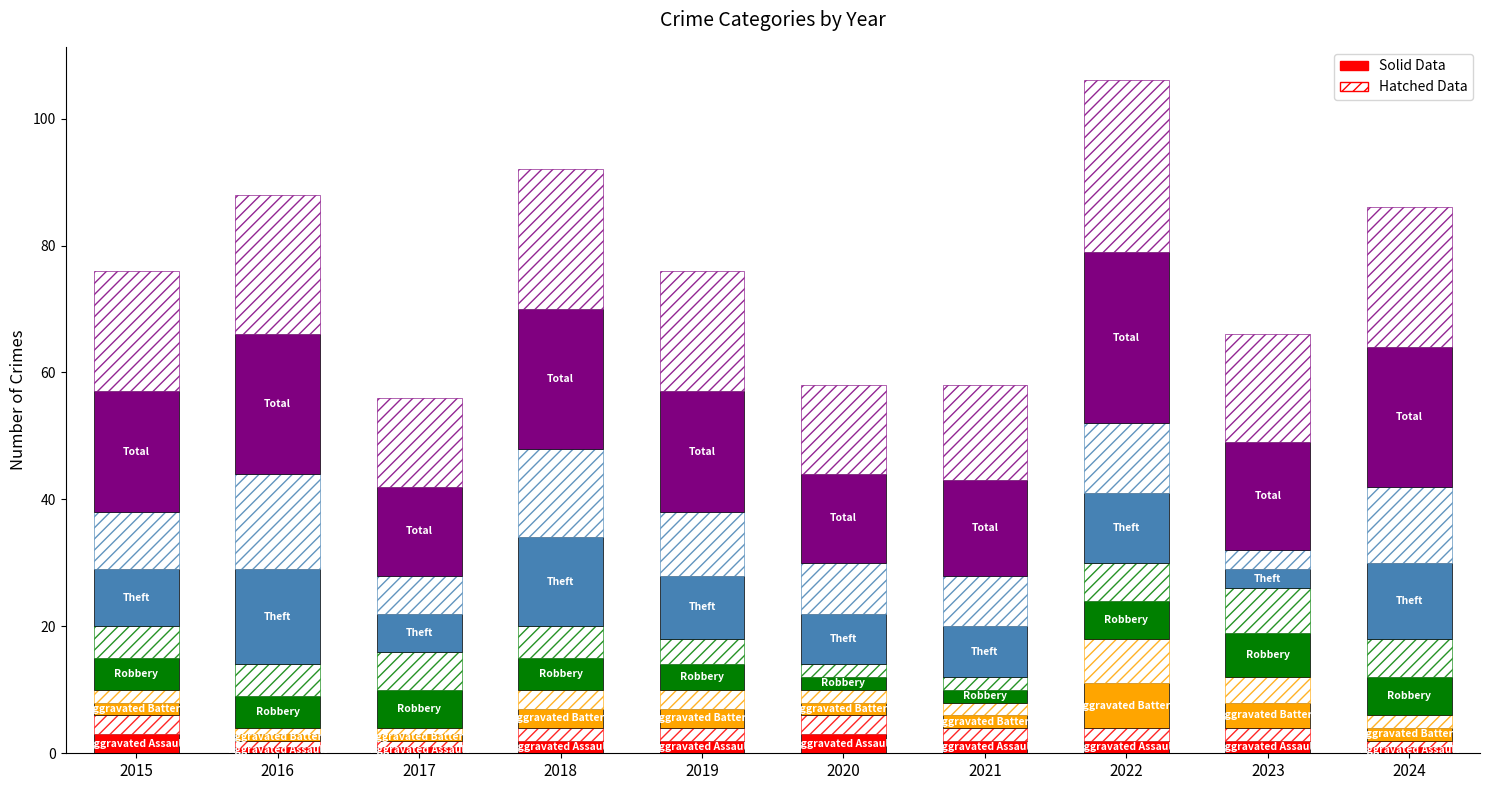

Which series has the largest total across all categories?

Total